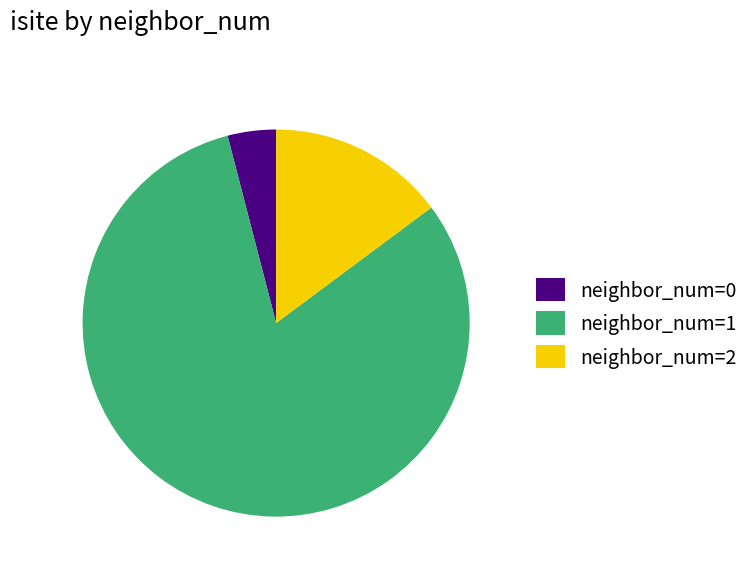

True or false: neighbor_num=1 accounts for 75% of the total.

False